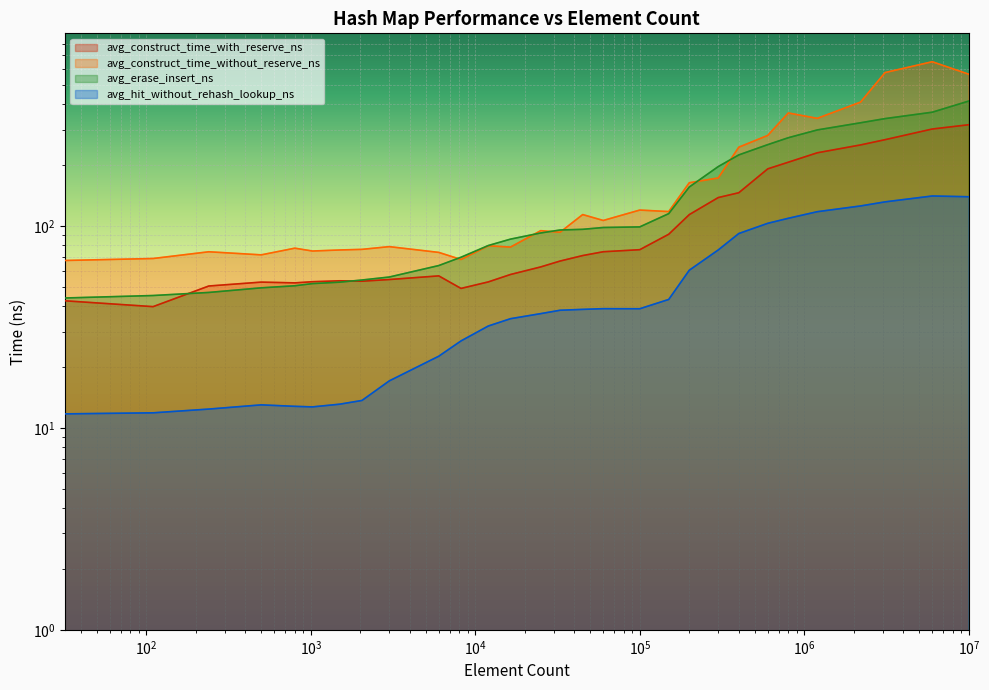

Is the value of avg_construct_time_with_reserve_ns at 2048 greater than the value of avg_construct_time_without_reserve_ns at 600000?

No